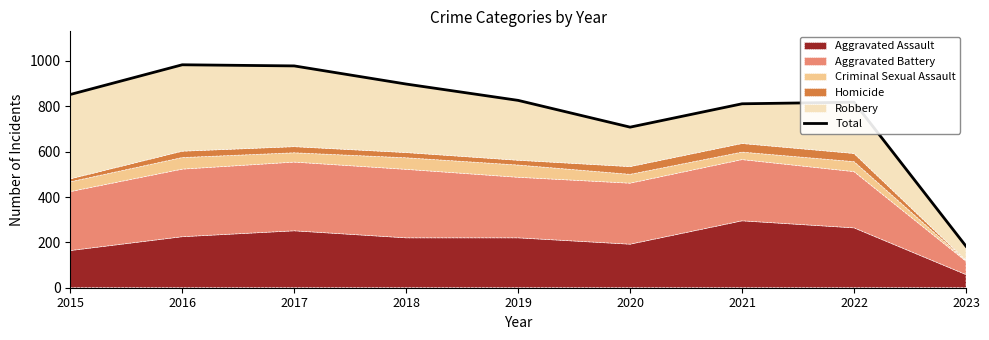

What is the change in value from 2015 to 2023?

-669